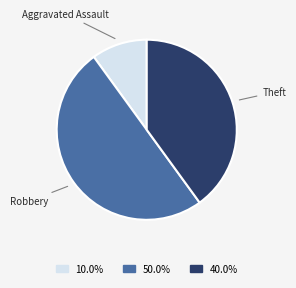

Is Aggravated Assault the majority of the pie?

No